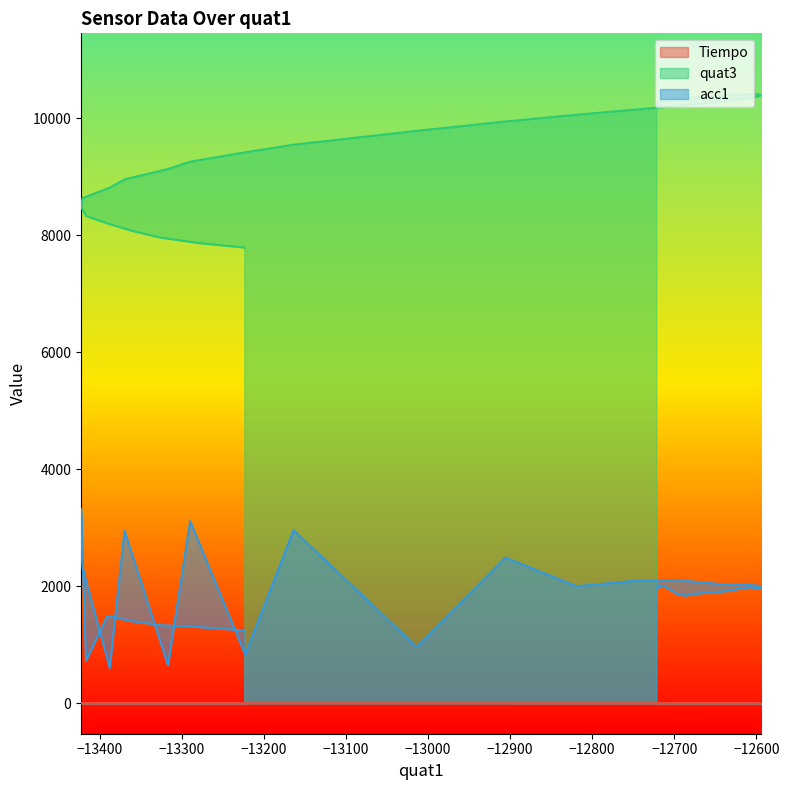

True or false: quat3 and acc1 intersect in this chart.

False